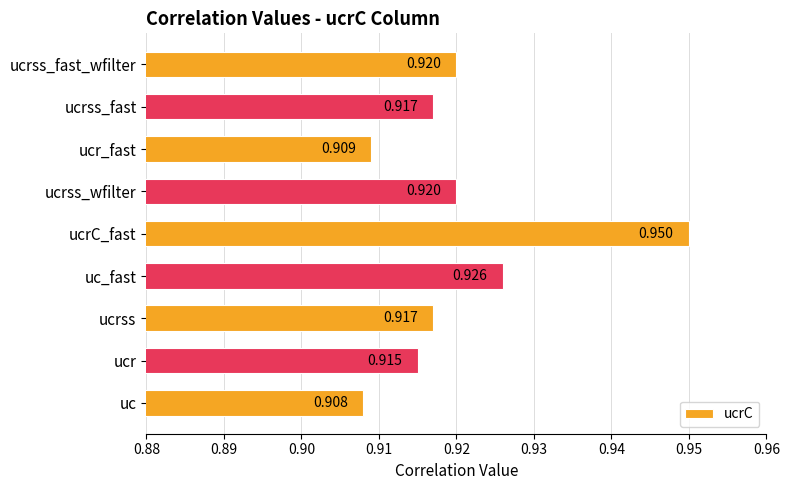

At which category does the chart reach its minimum across all series?

uc